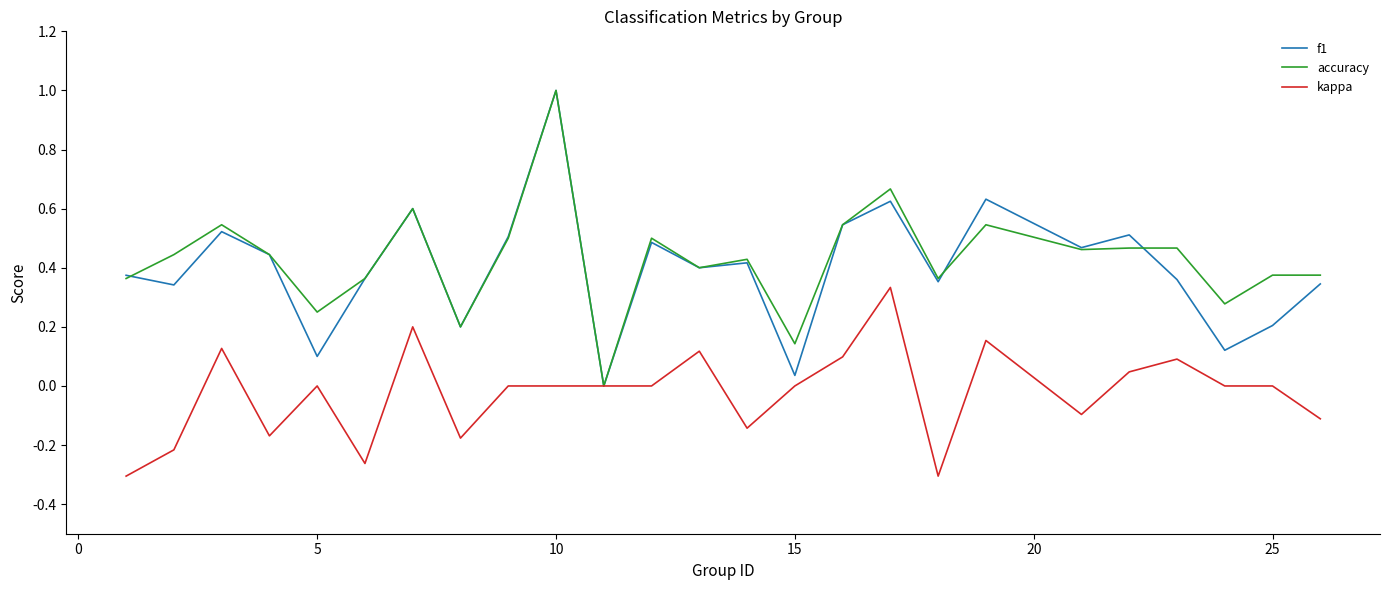

What is the maximum value for accuracy?

1.0